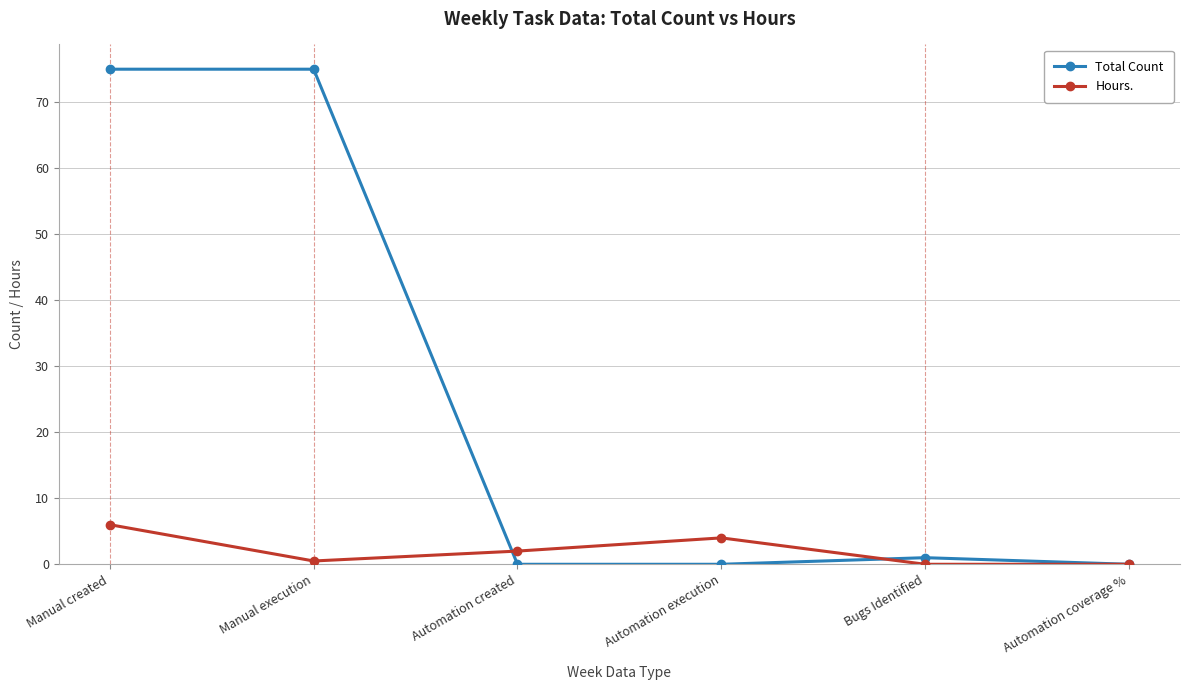

What is the label of the 1st point from the right?

Automation coverage %